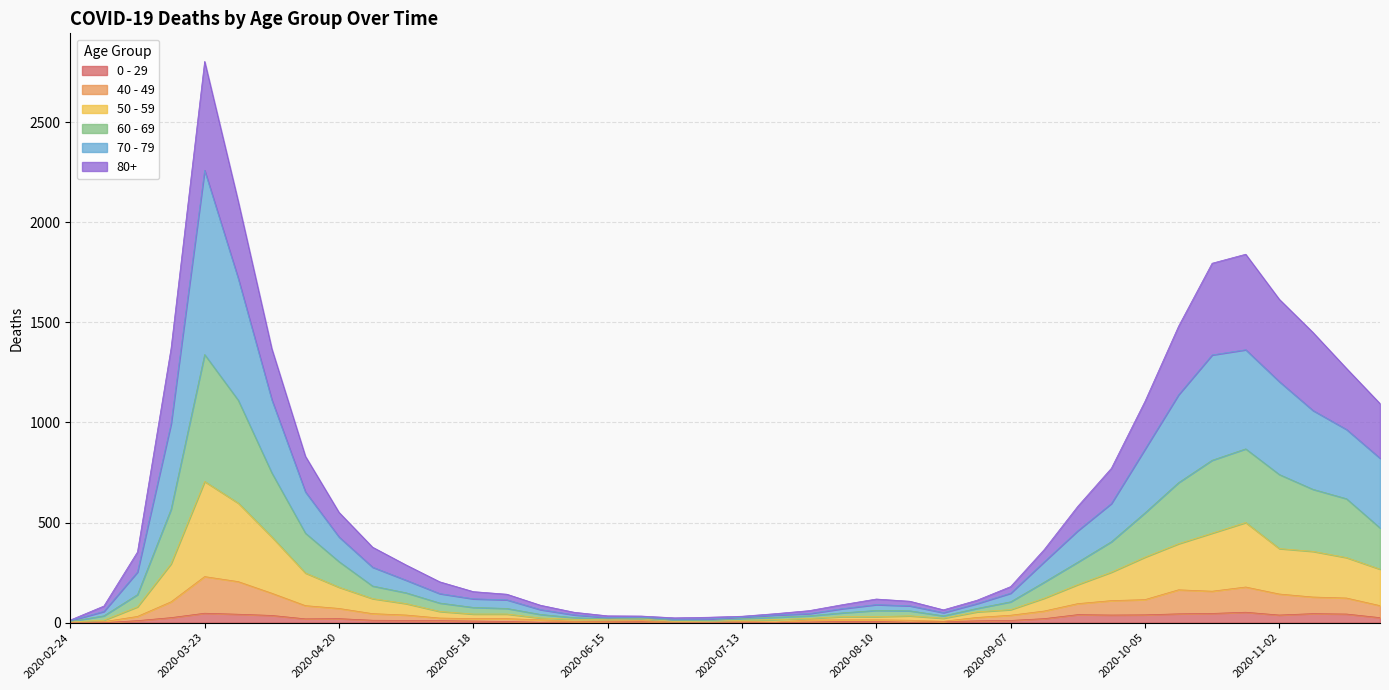

Does the chart have visible grid lines?

Yes